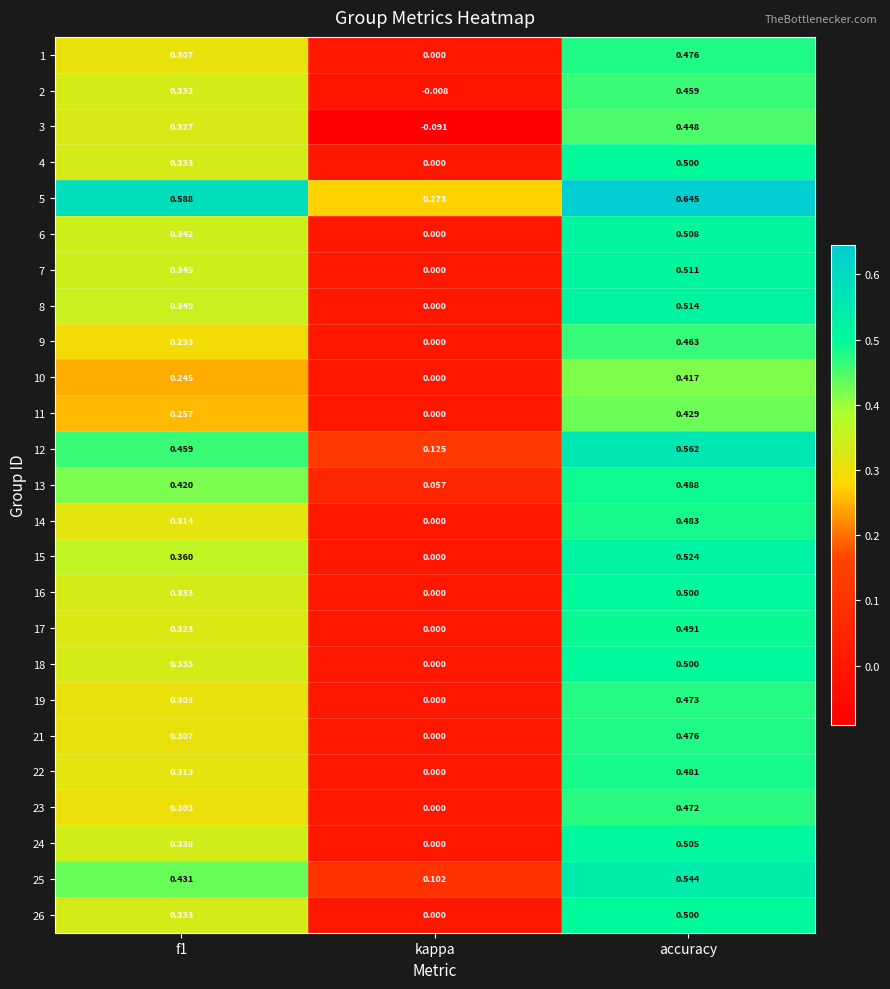

Where is 7 nearest to the value 0?

kappa